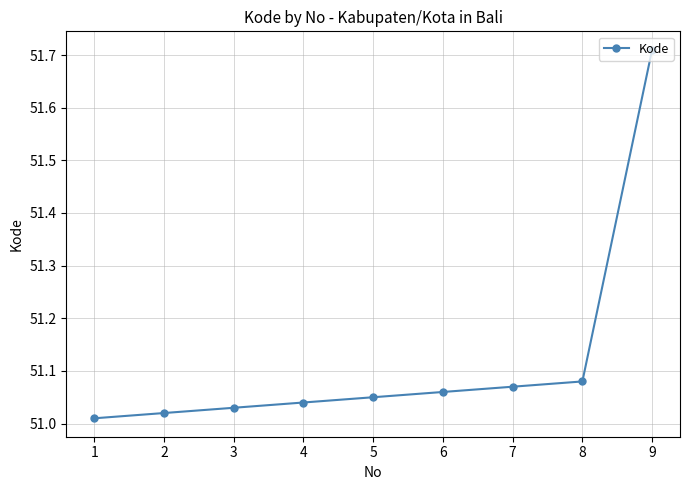

Rank the categories by value from highest to lowest.

9, 8, 7, 6, 5, 4, 3, 2, 1